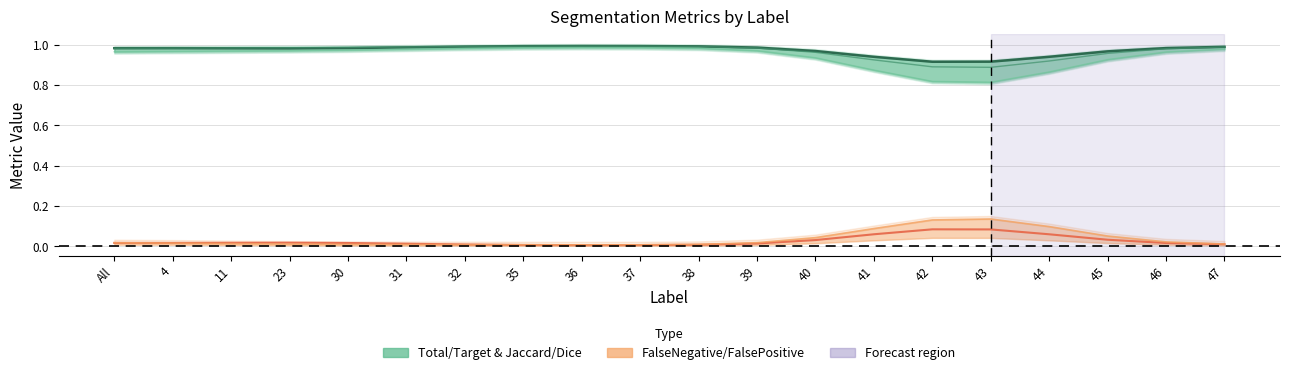

What is the sum of the FalseNegative values at 43 and 47?

0.1